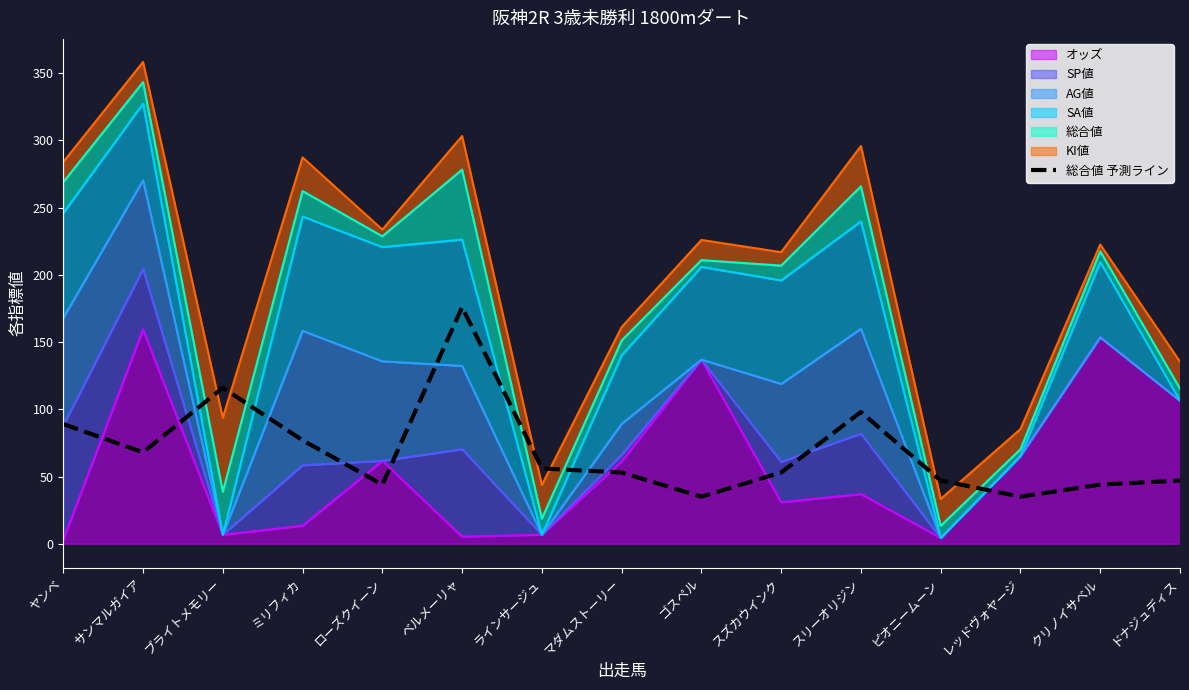

At which label does the data first exceed 53?

ヤンベ